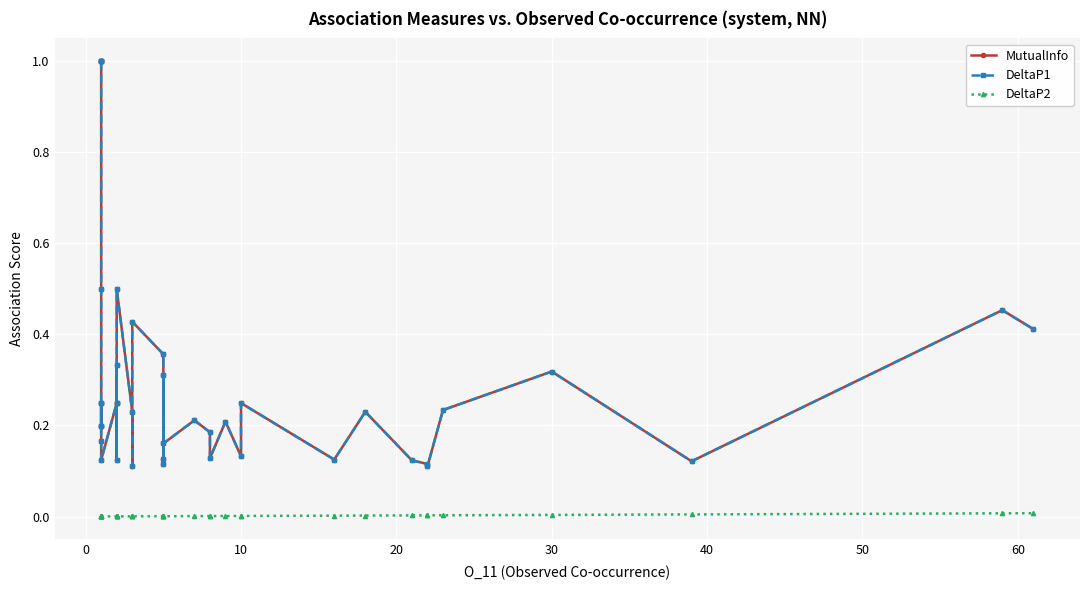

Which series has the largest total across all categories?

MutualInfo